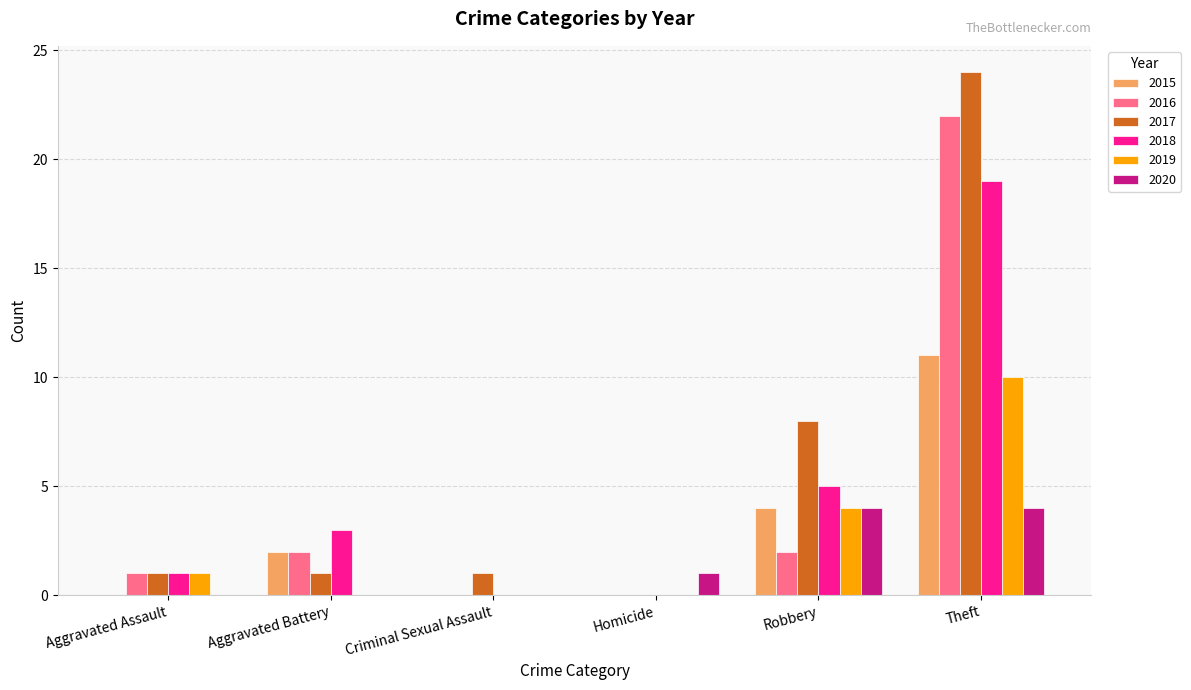

What is the total value across all series at Aggravated Battery?

8